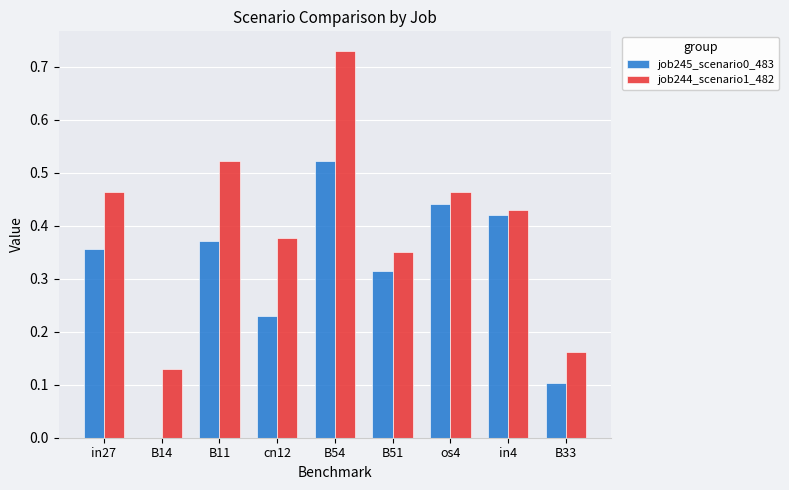

Which series has the largest total across all categories?

job244_scenario1_482